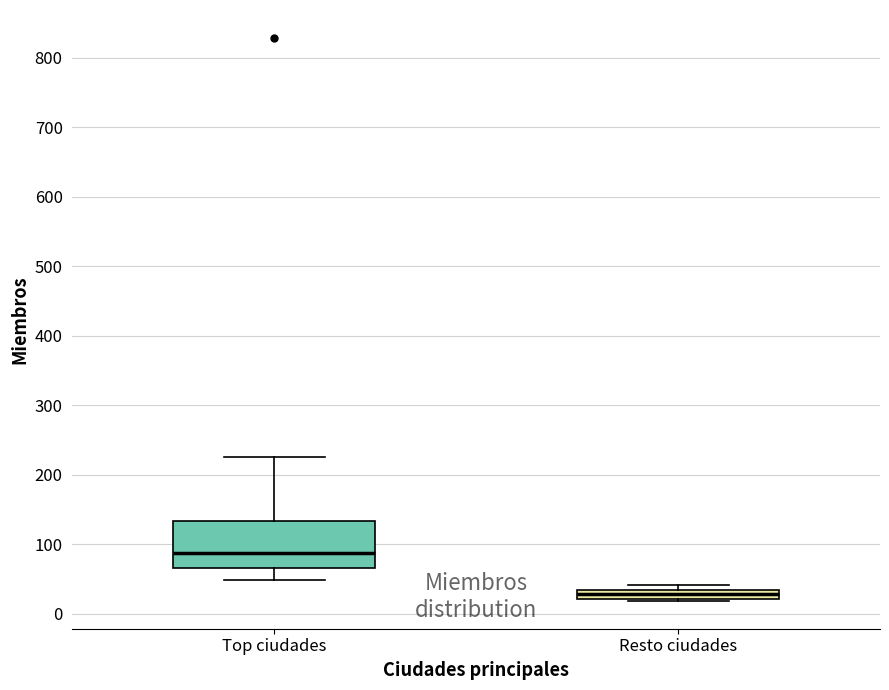

Where is the upper edge of the box for Resto ciudades on the y-axis? The values are not printed on the chart, so give them approximately, as read against the axis.

30